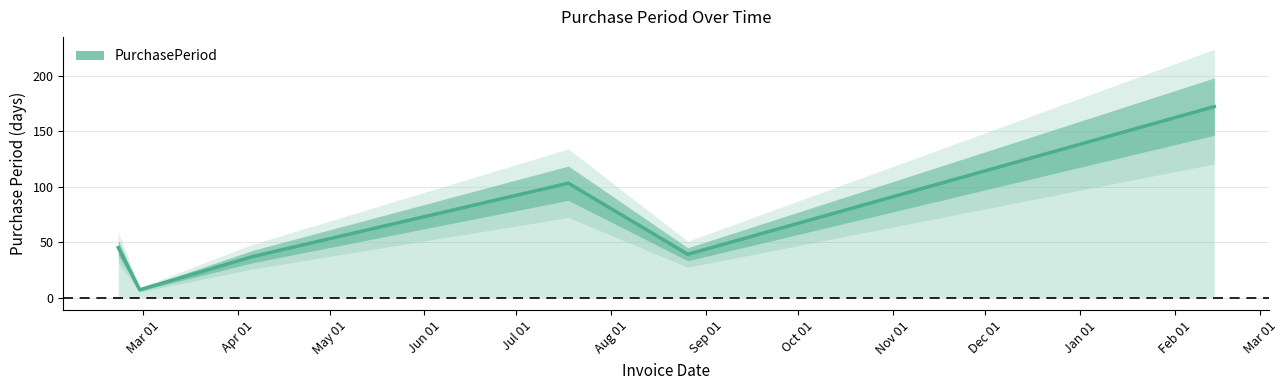

What is the minimum value for PurchasePeriod?

7